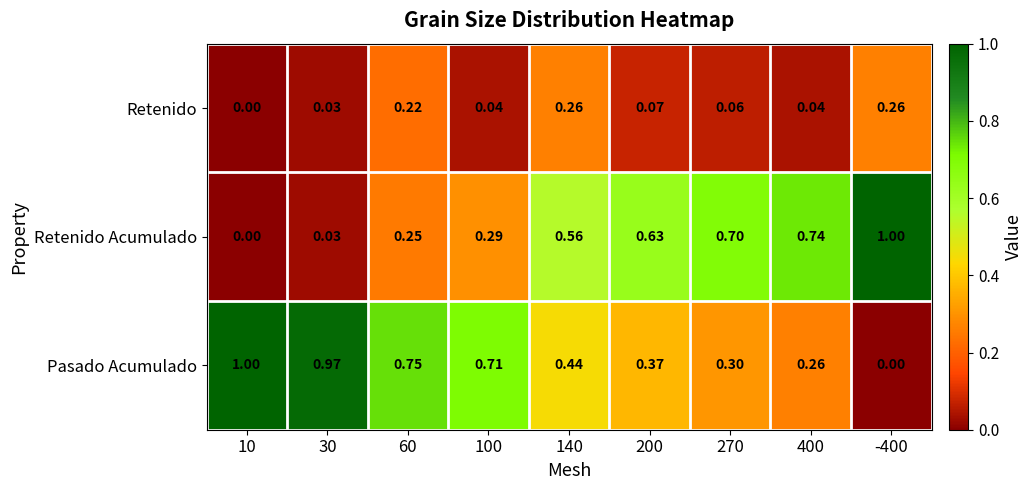

Which series has the largest total across all categories?

Pasado Acumulado